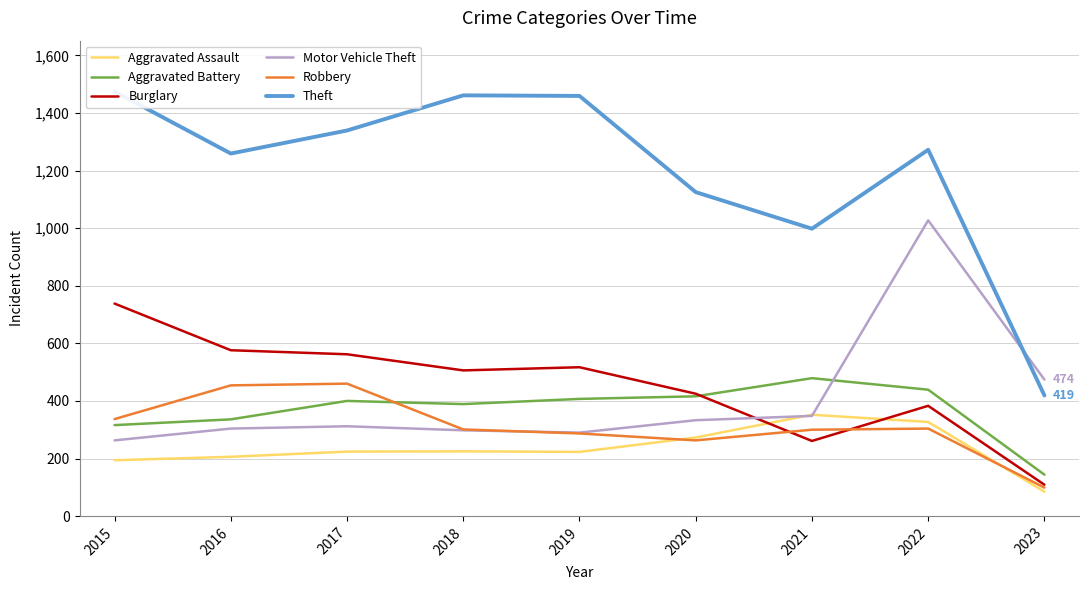

What is the sum of the Aggravated Assault values at 2018 and 2022?

552